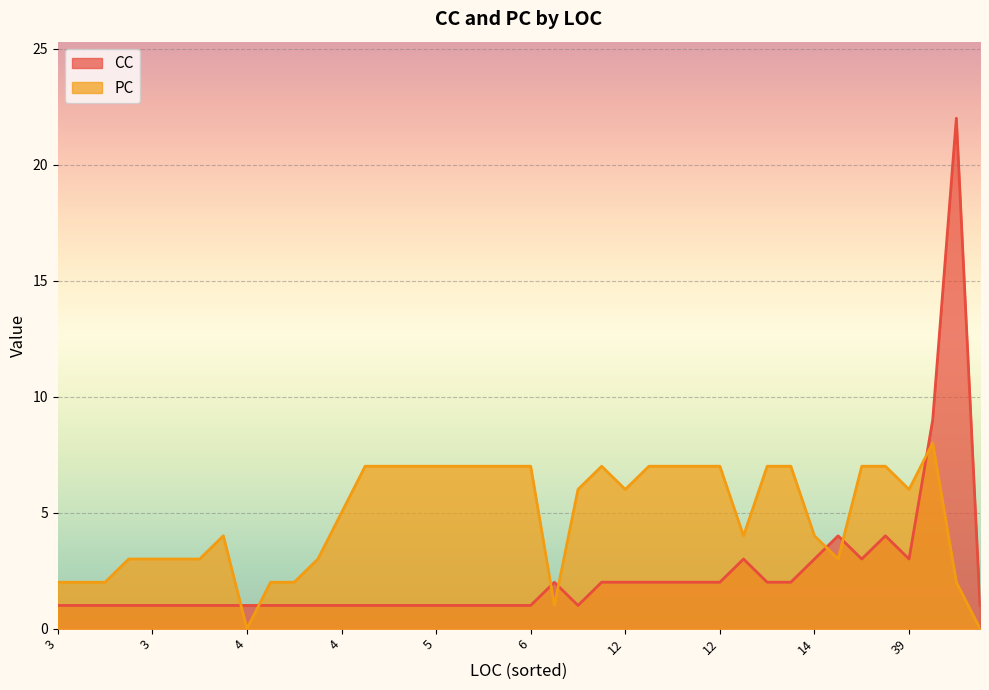

How many distinct data groups are displayed?

2